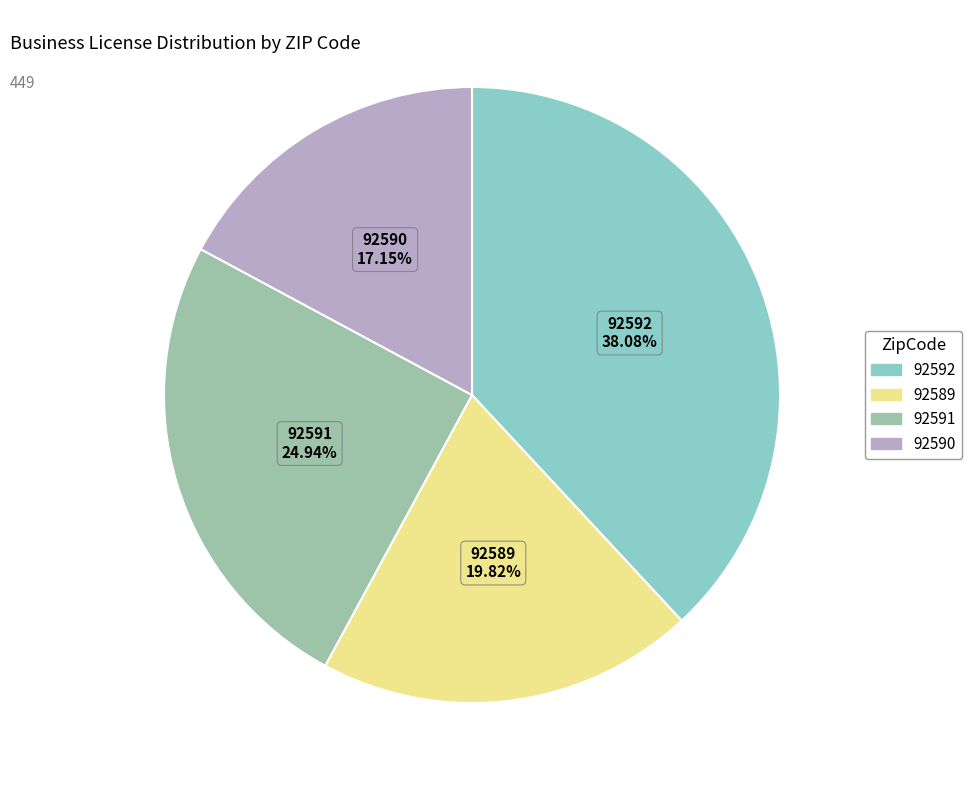

Which slice is the smallest?

92590